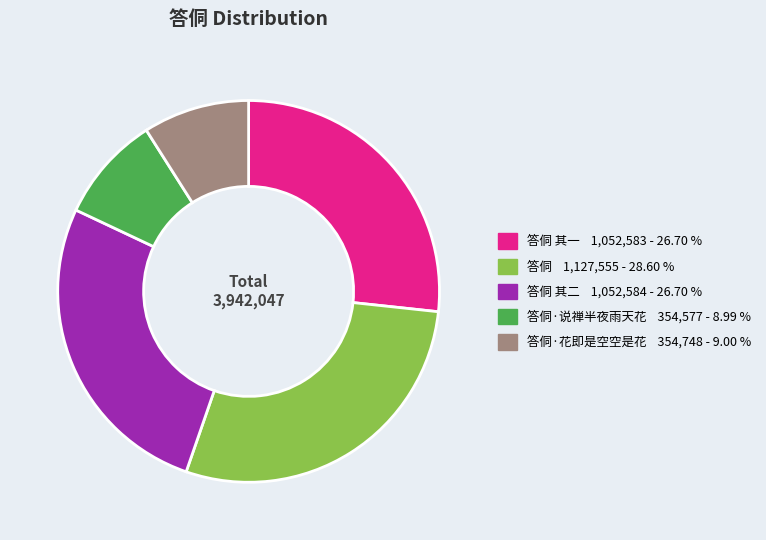

Does any single category account for the majority?

No